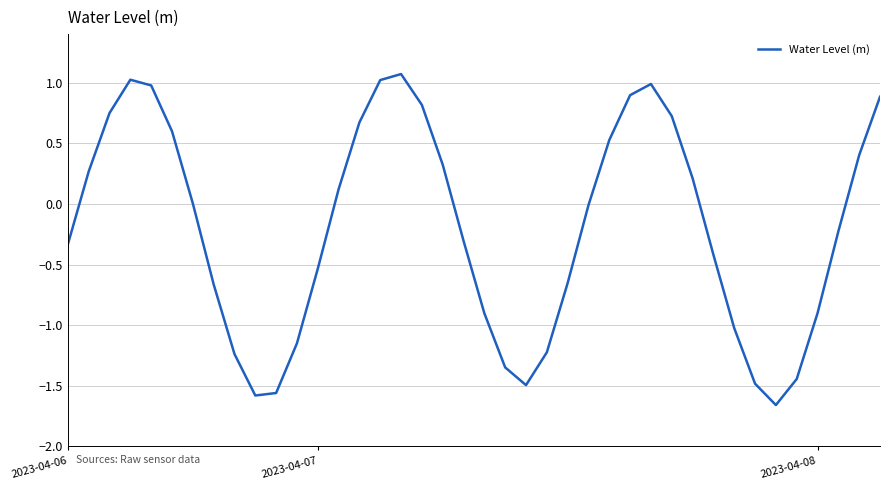

What is the difference between the maximum and minimum values?

2.7